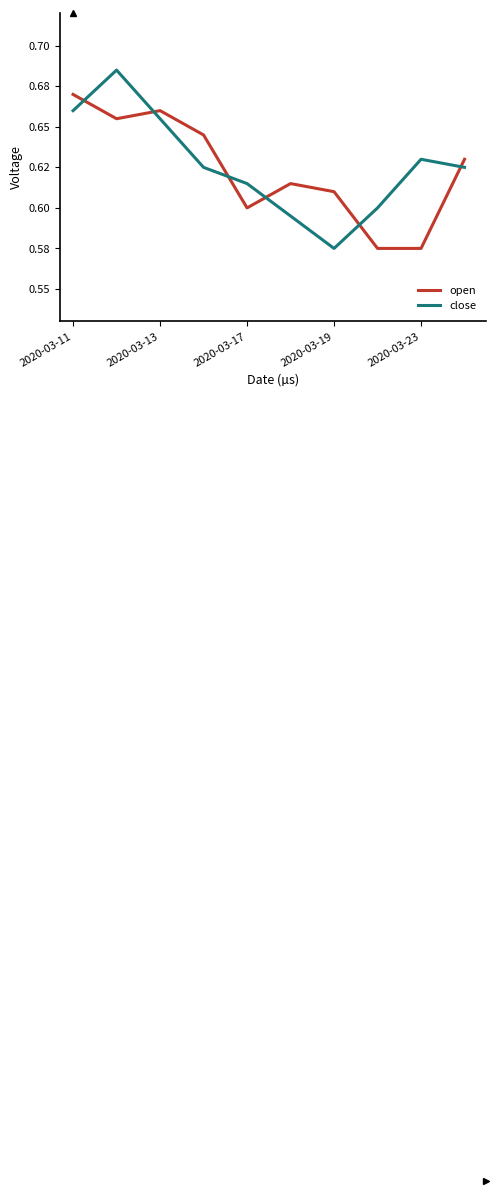

What are all the series names shown in the legend?

open, close